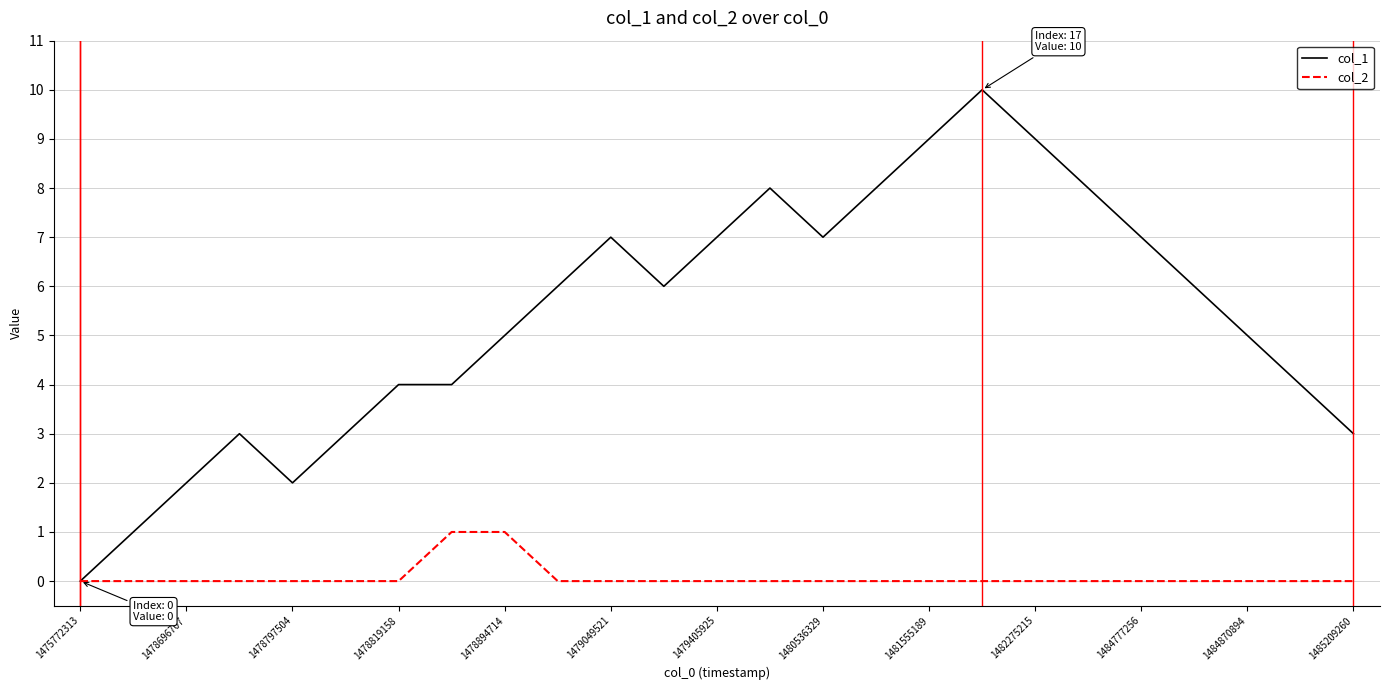

Which series has the widest spread of values?

col_1